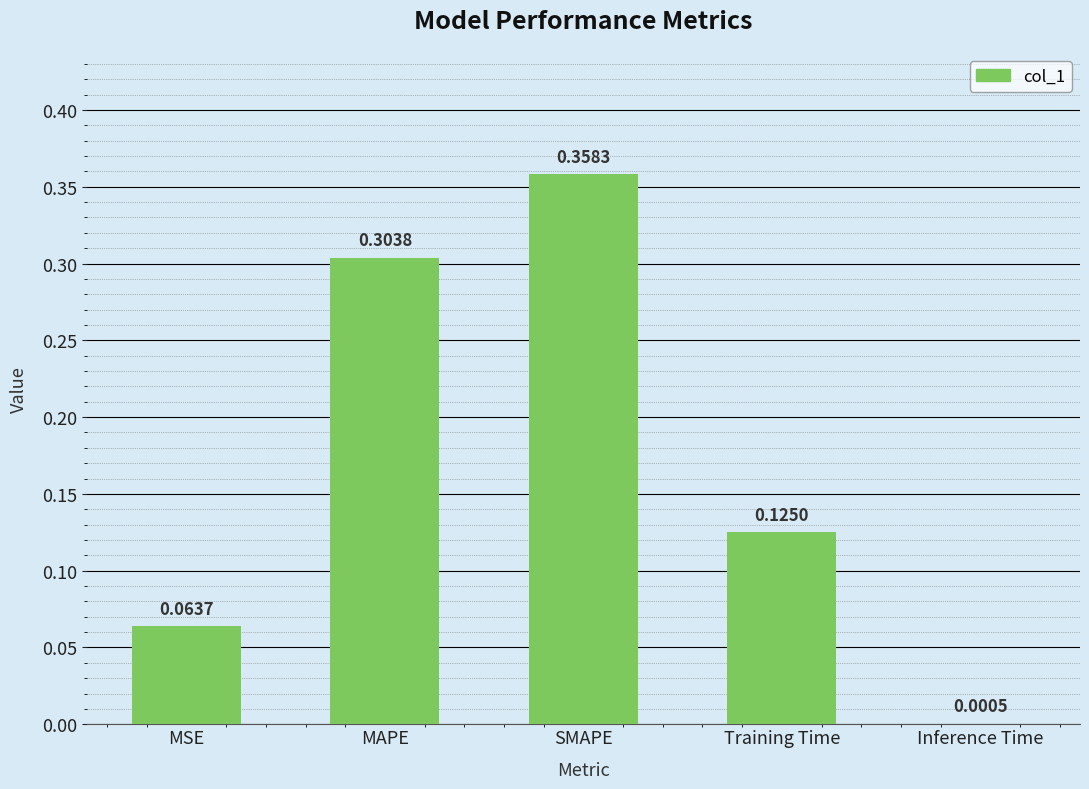

Which category has the highest value across all series?

SMAPE